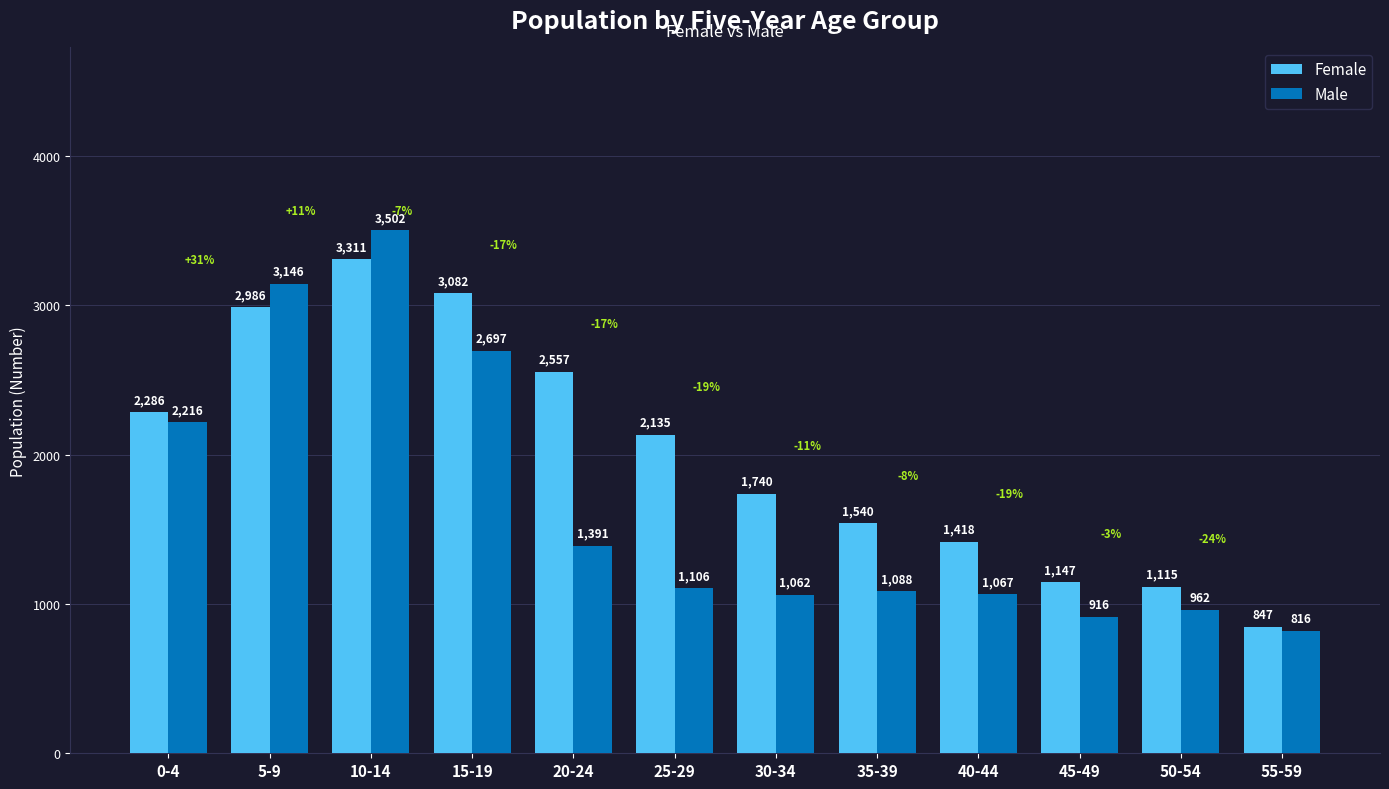

What is the label of the 11th bar from the left?

50-54